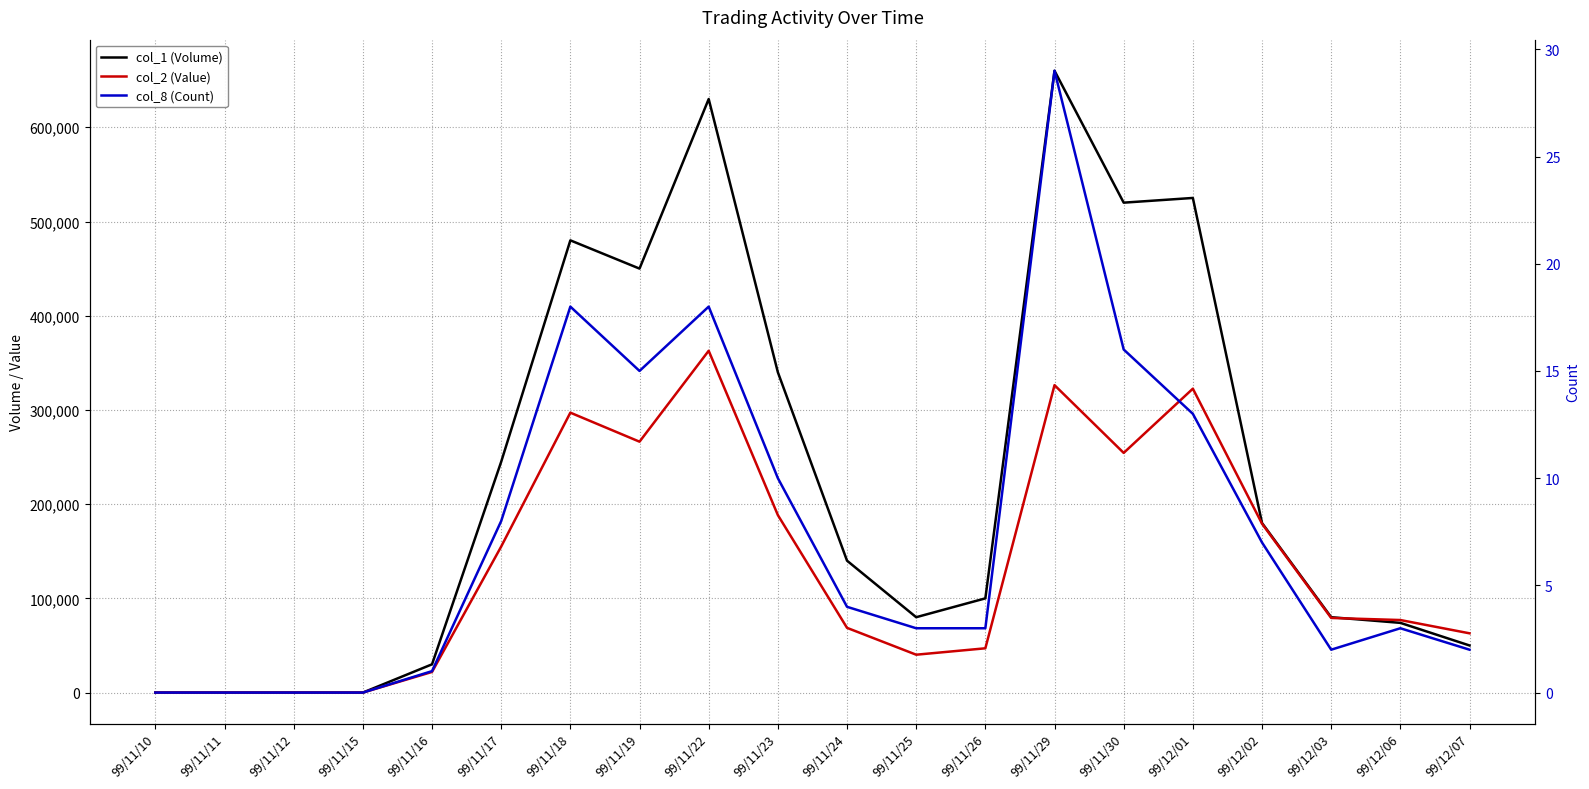

Is this an area chart (filled region under the line)?

No